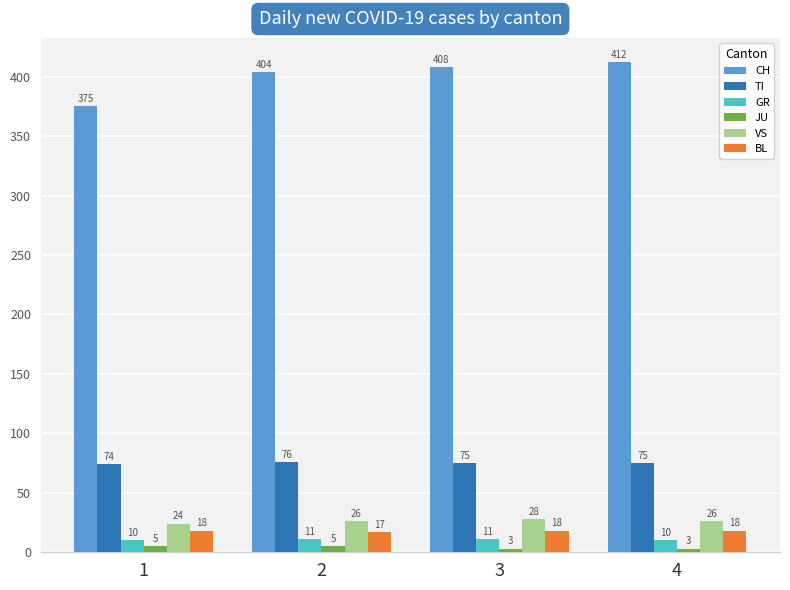

How many categories are shown in the chart?

4